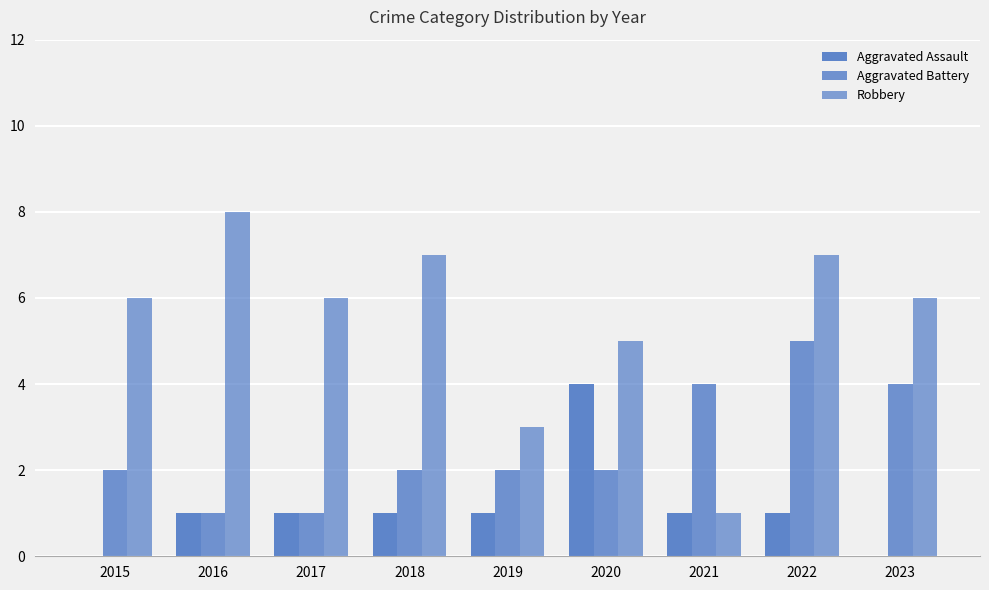

What is the value of the Aggravated Battery bar at the 3rd from the left?

1